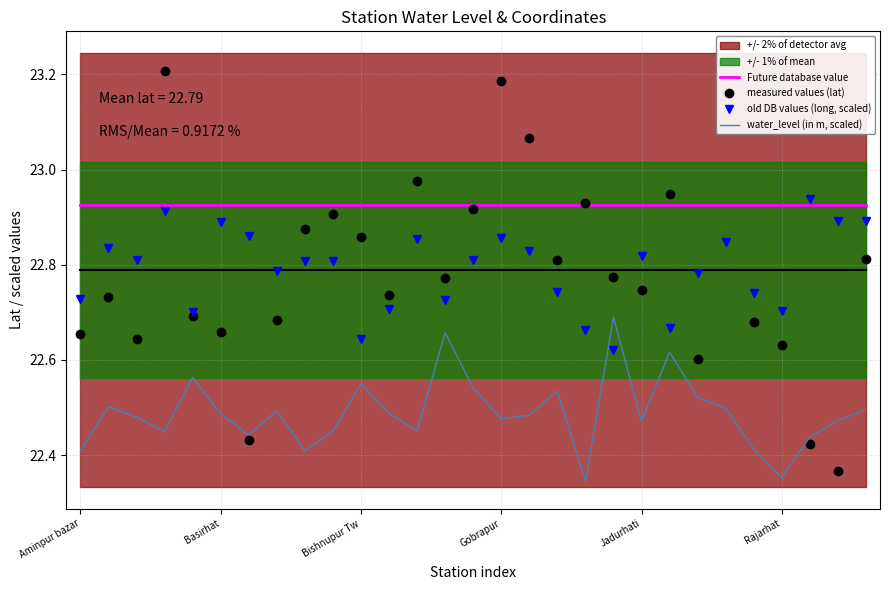

How many intersections are there between old DB values (long, scaled) and water_level (in m, scaled)?

2